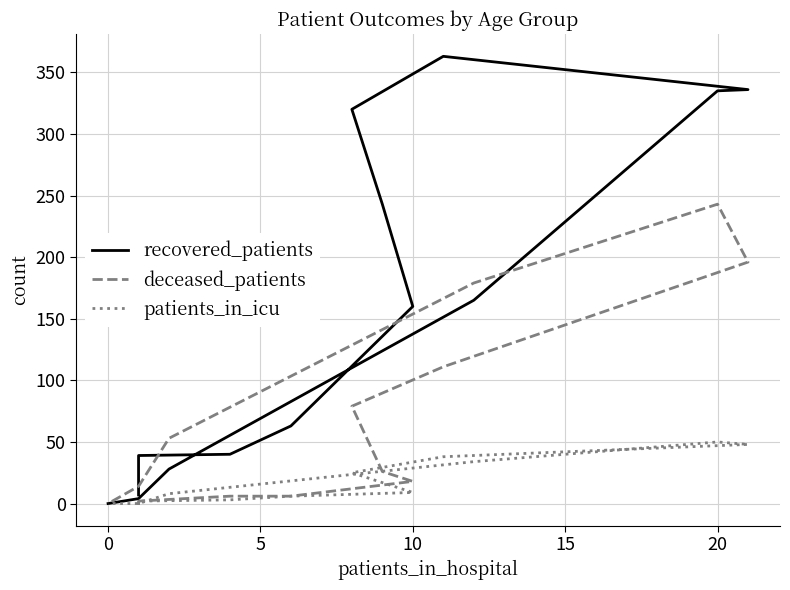

How many lines are shown in the chart?

3